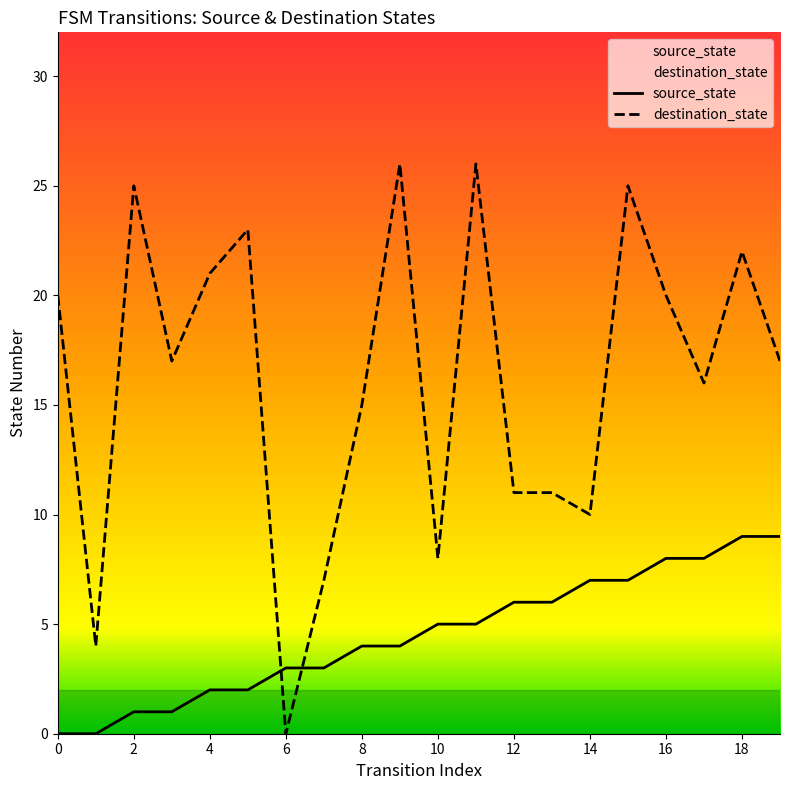

Rank the series by their maximum value, from lowest to highest.

source_state, destination_state